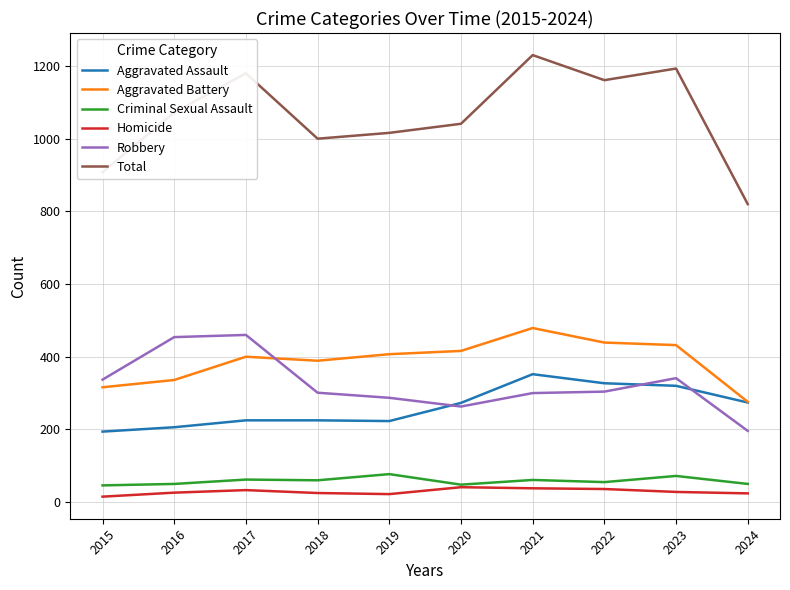

How many lines are shown in the chart?

6